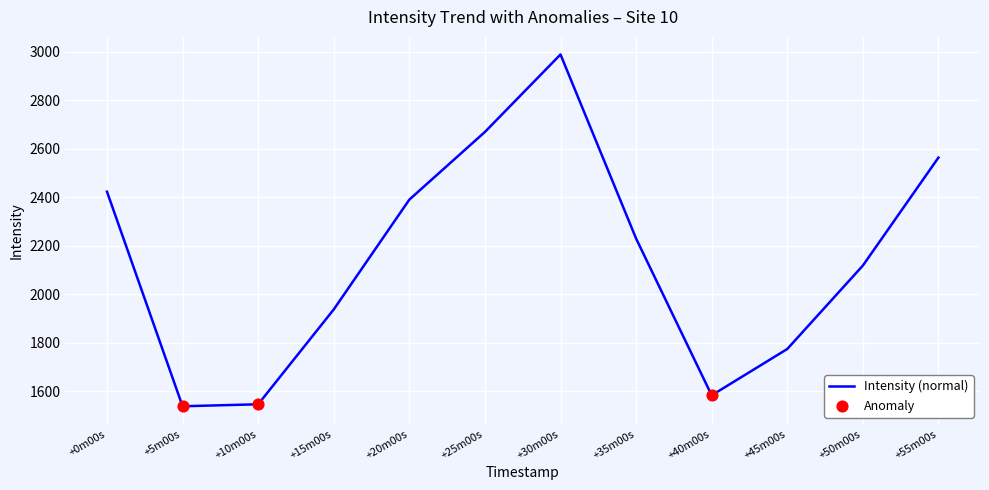

Approximately how many times larger is the value at +5m00s compared to +40m00s?

1.0